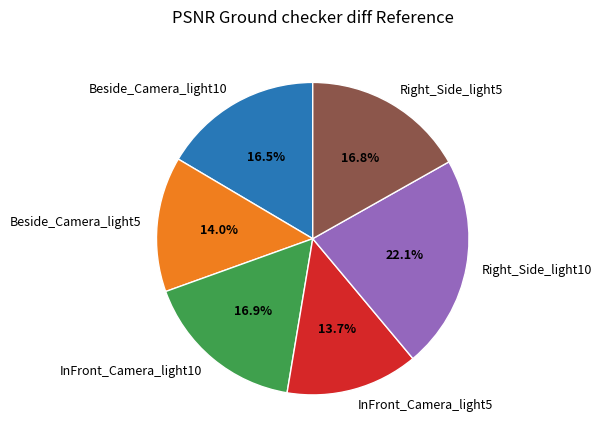

To the nearest percent, what is the average slice percentage?

17%